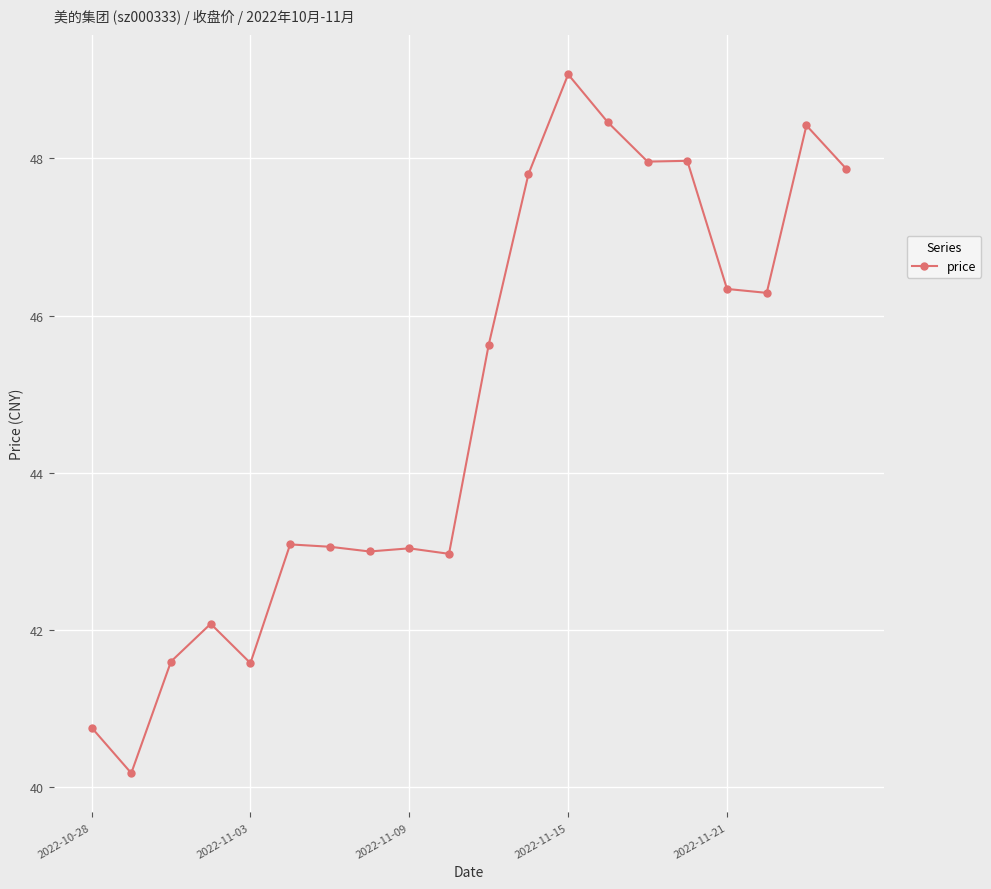

True or false: the data has more than 1 interior local peaks.

True